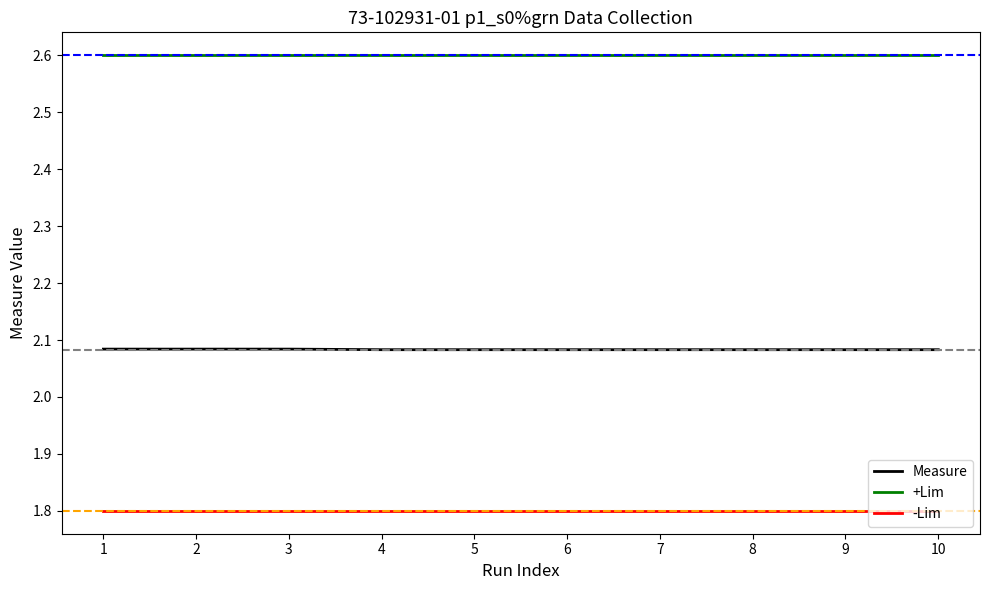

What is the smallest value displayed?

1.8